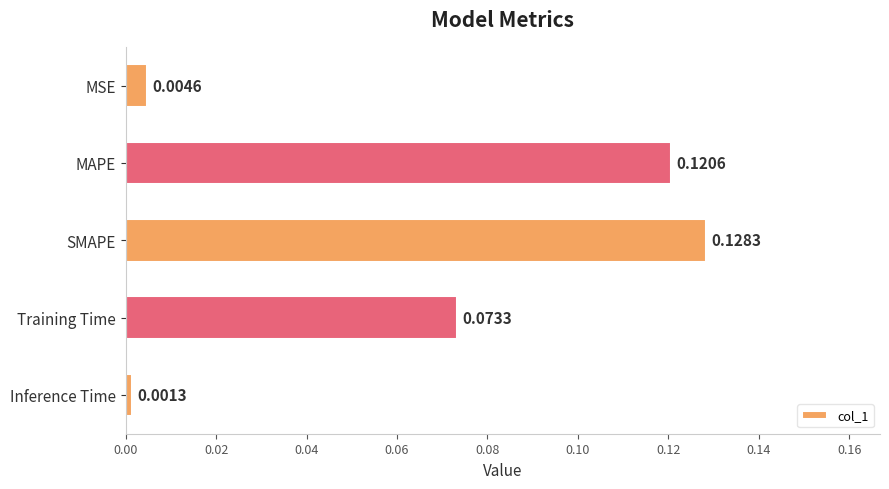

At which label is the value closest to 0?

Inference Time